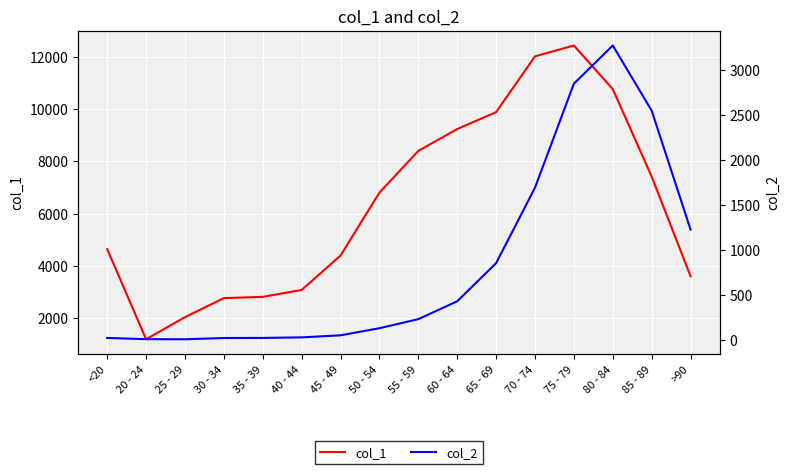

The value of col_1 at 25 - 29 is 758. True or false?

False